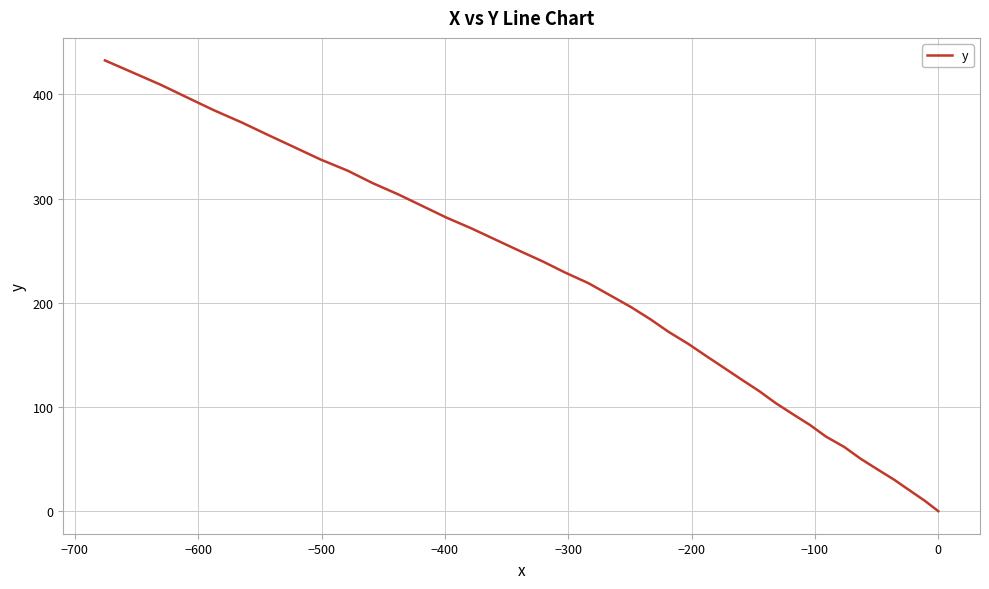

How many series are shown in this chart?

1